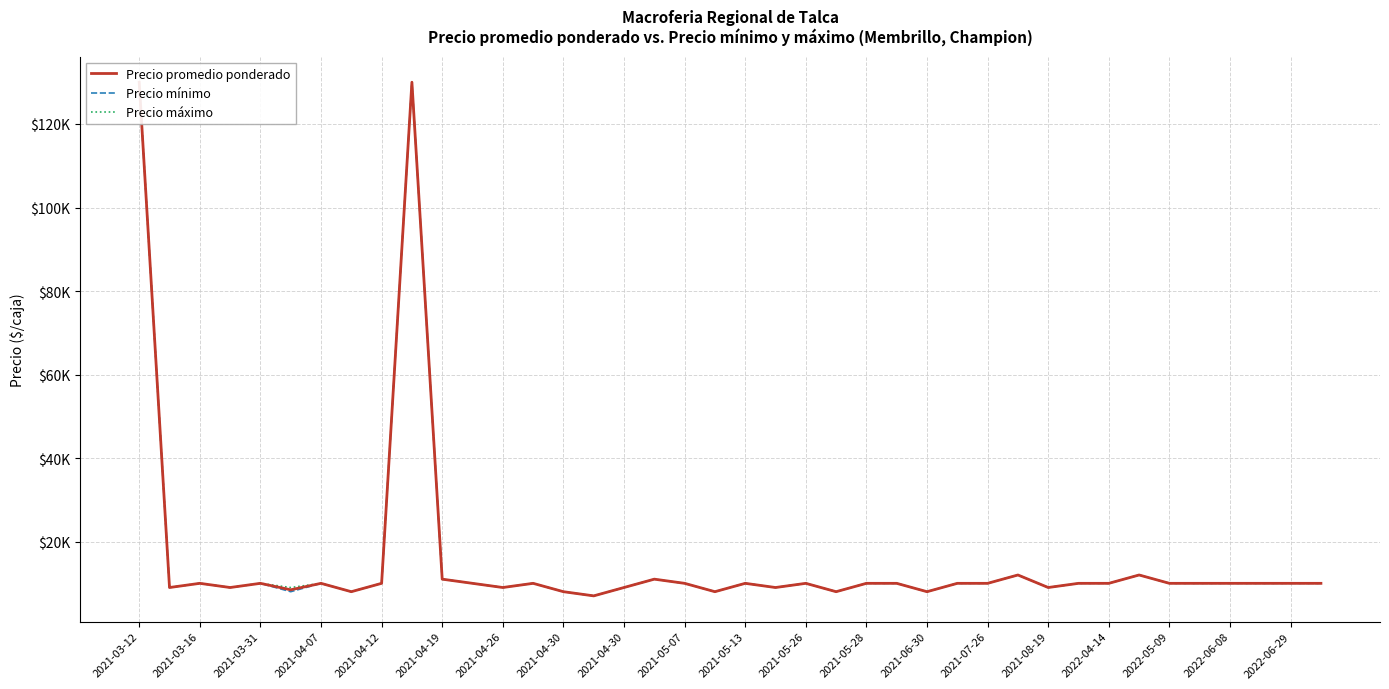

True or false: Precio máximo has more than 0 interior local peaks.

True